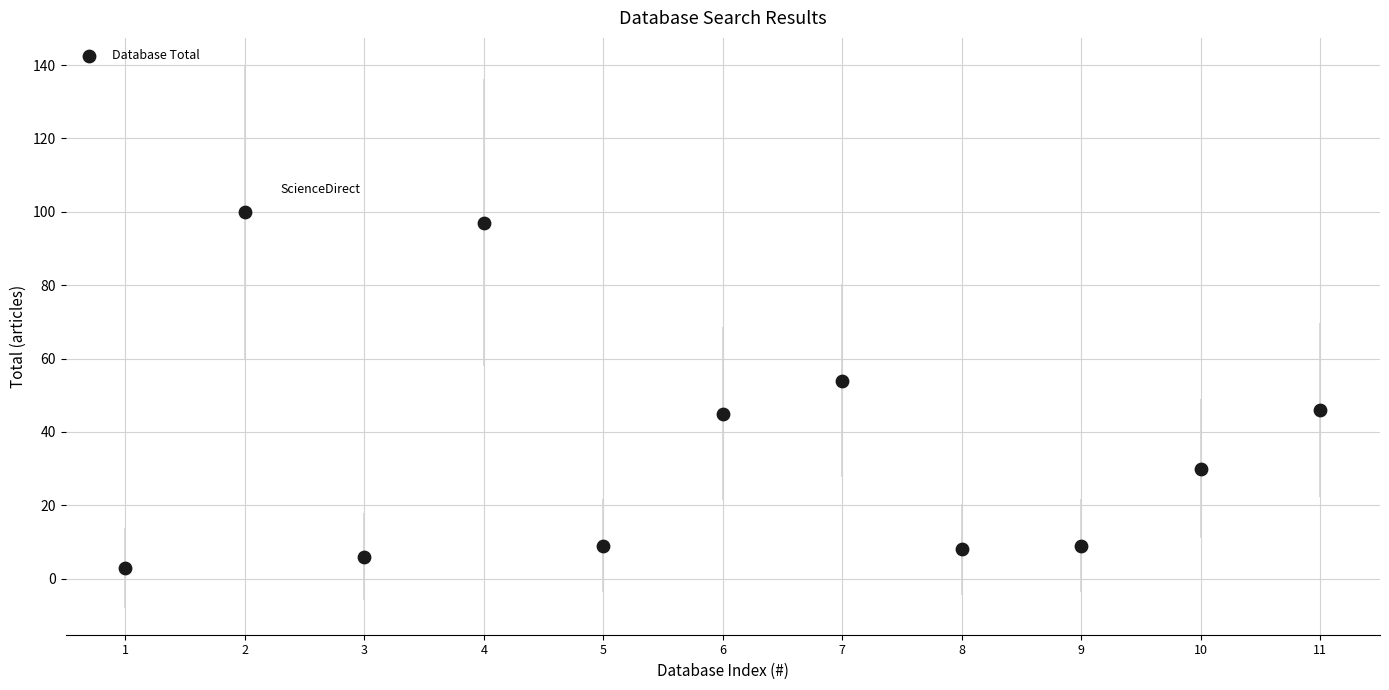

What is the average Y value?

37